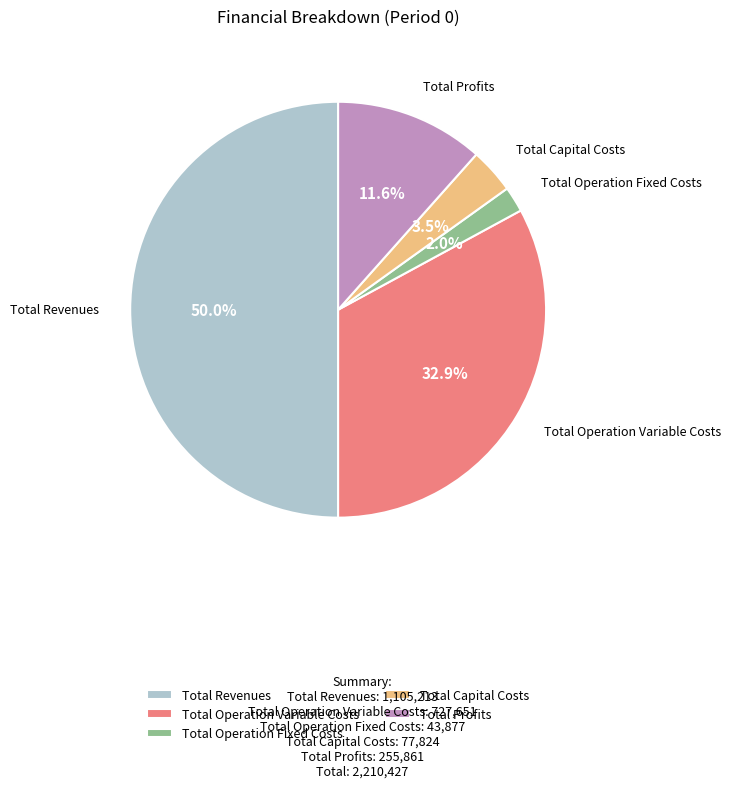

Which category has the biggest portion of the pie?

Total Revenues